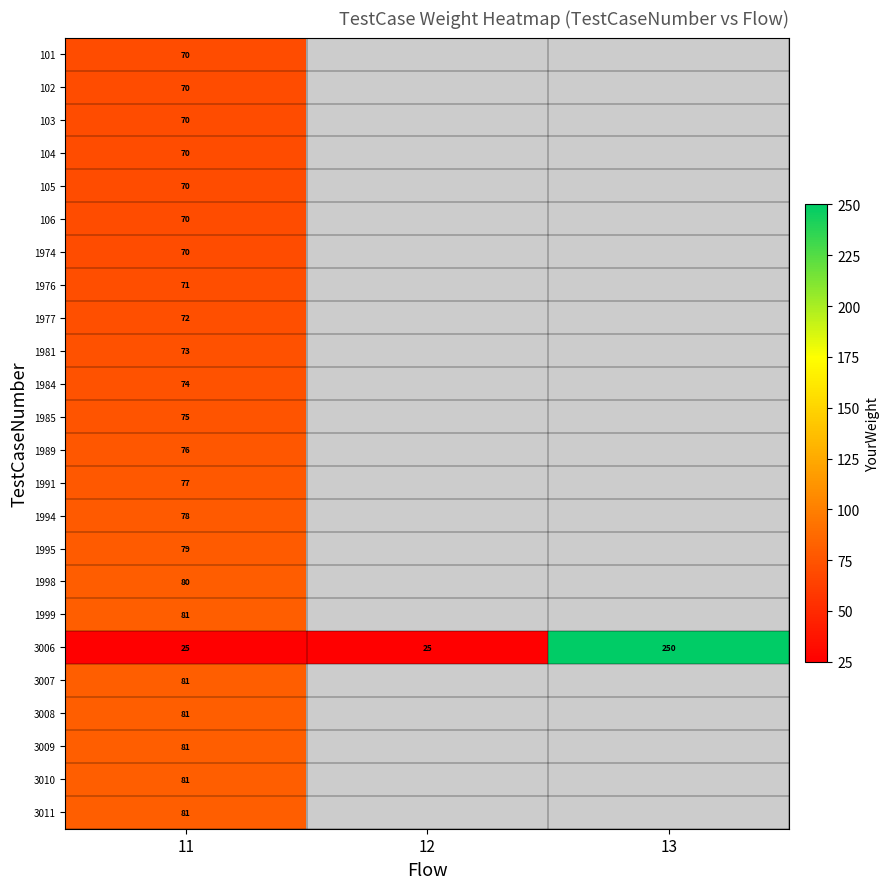

At which category does the chart reach its minimum across all series?

11